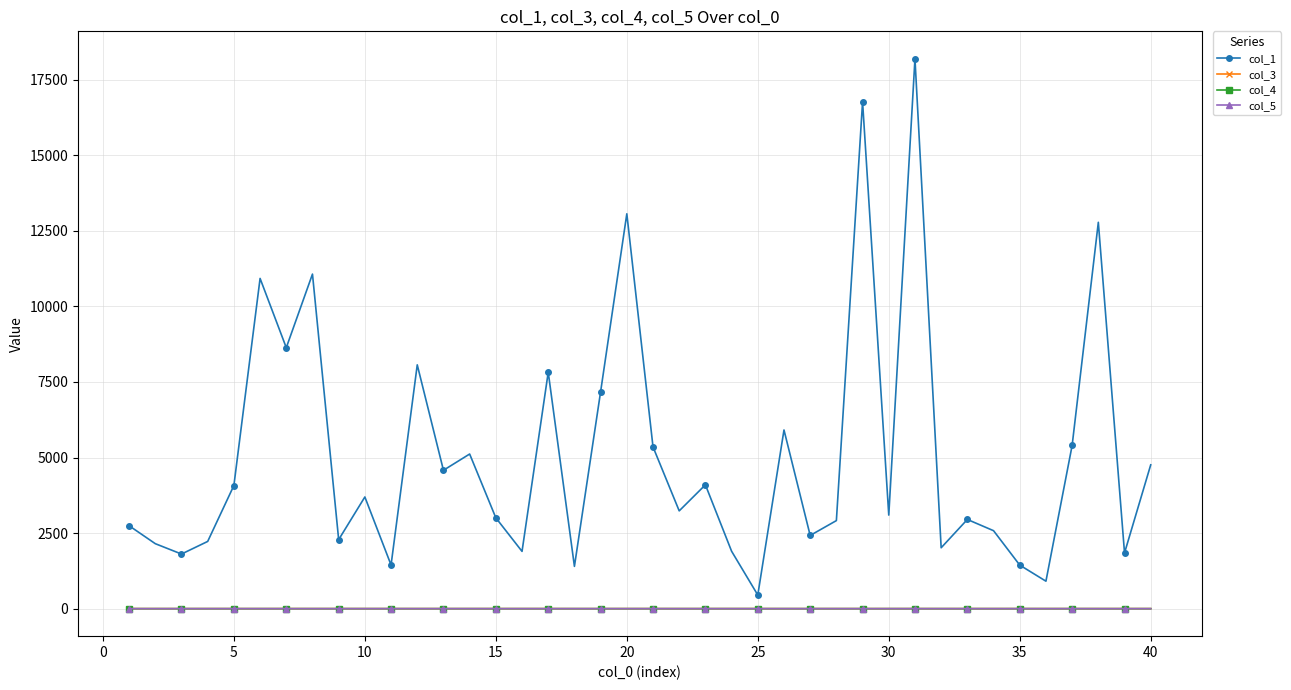

True or false: col_5 has more than 2 interior local peaks.

True